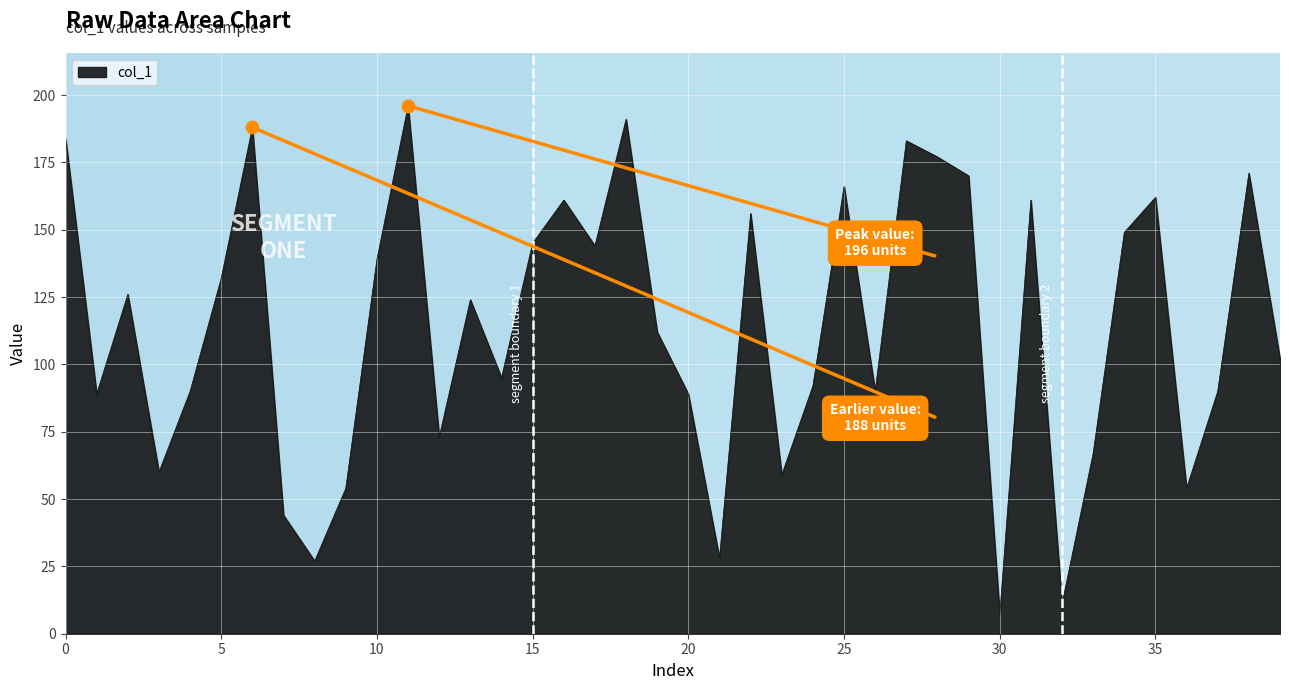

What is the smallest value displayed?

7